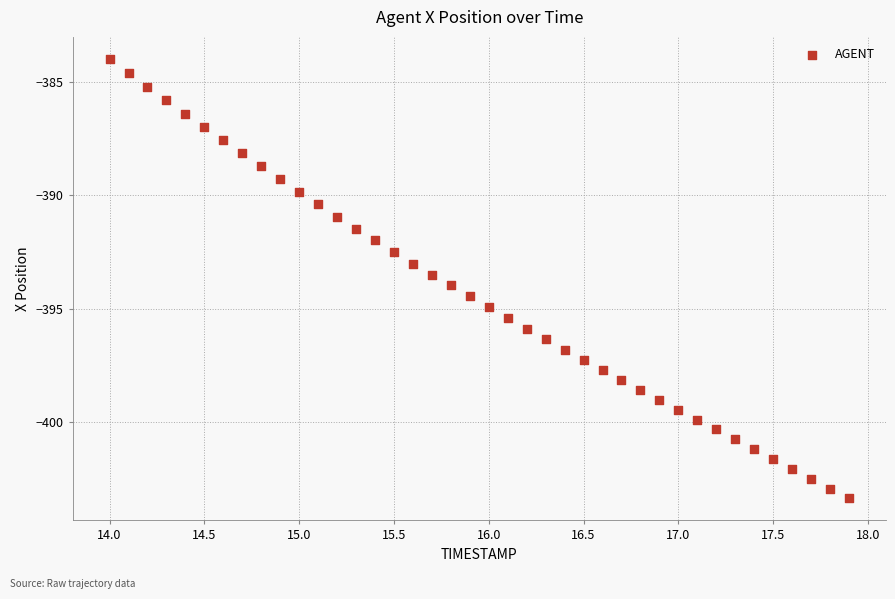

What is the range of X values (max minus min)?

3.9